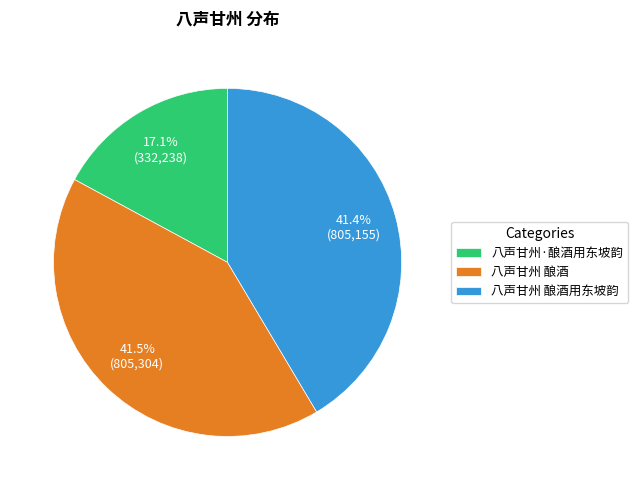

To the nearest percent, what percentage of the pie is 八声甘州·酿酒用东坡韵?

17%